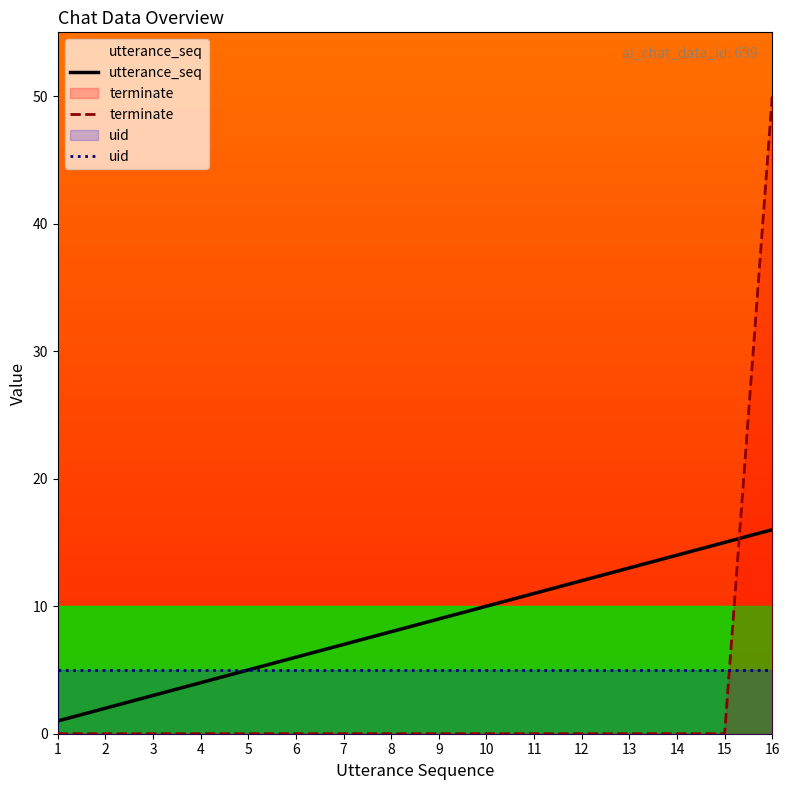

How many data points in terminate are above 0?

1